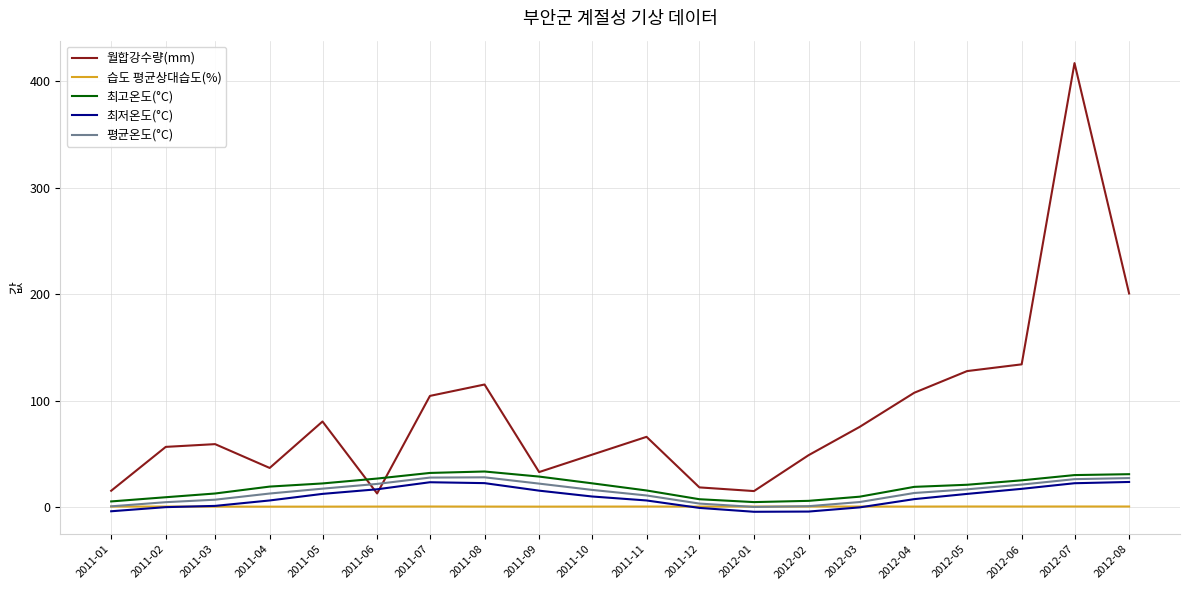

At which category does the chart reach its peak across all series?

2012-07